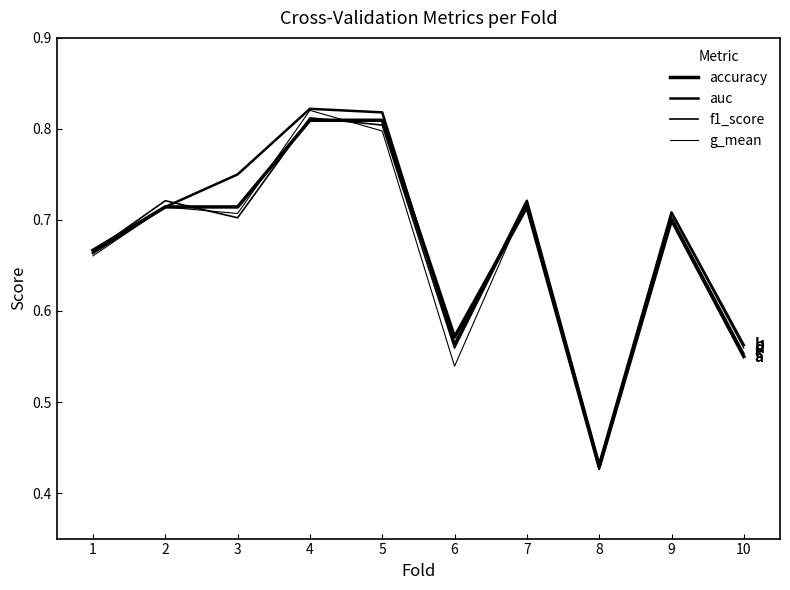

How many series are shown in this chart?

4